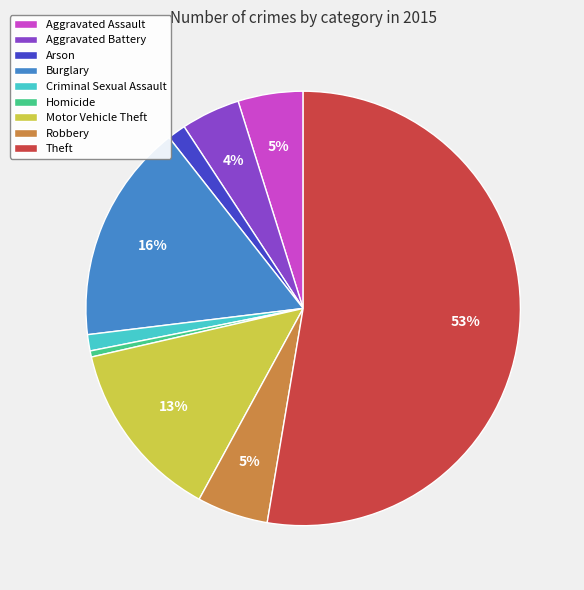

Is it true that Motor Vehicle Theft is 13% of the pie?

True